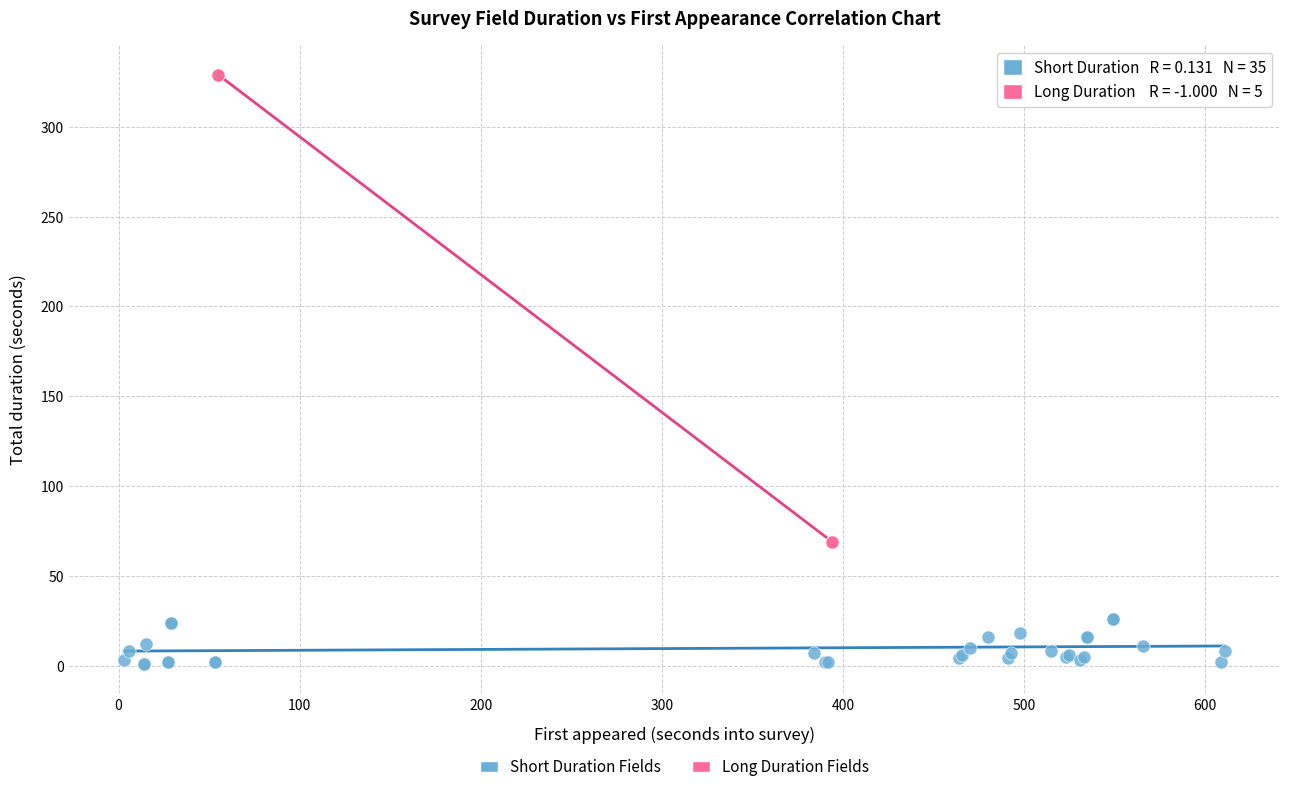

Which series reaches the minimum Y coordinate?

Short Duration Fields